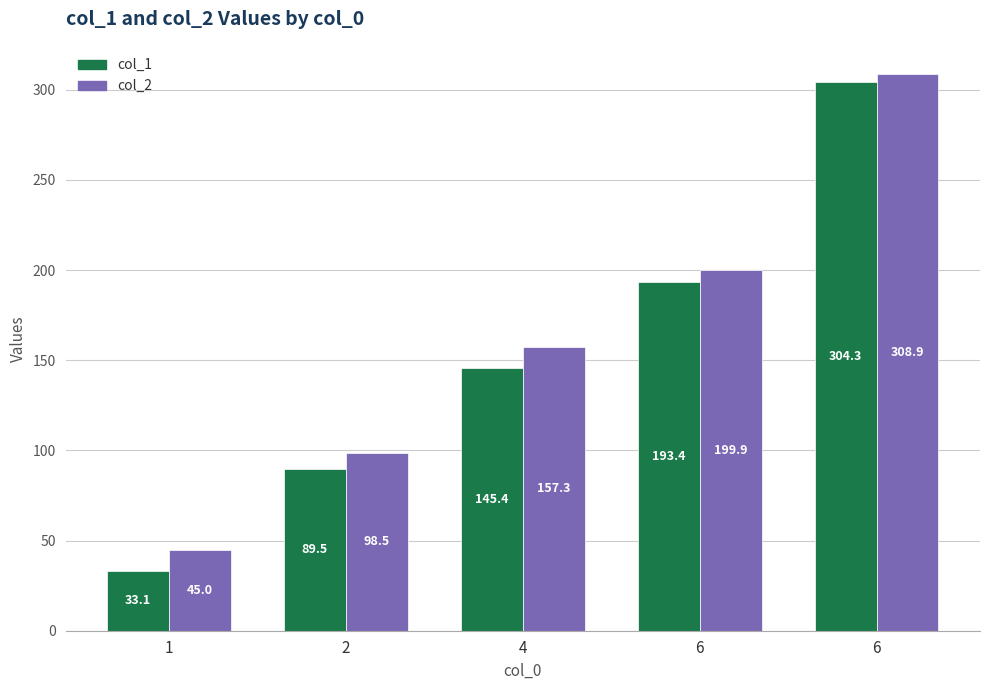

Rank the series by their average value, from highest to lowest.

col_2, col_1